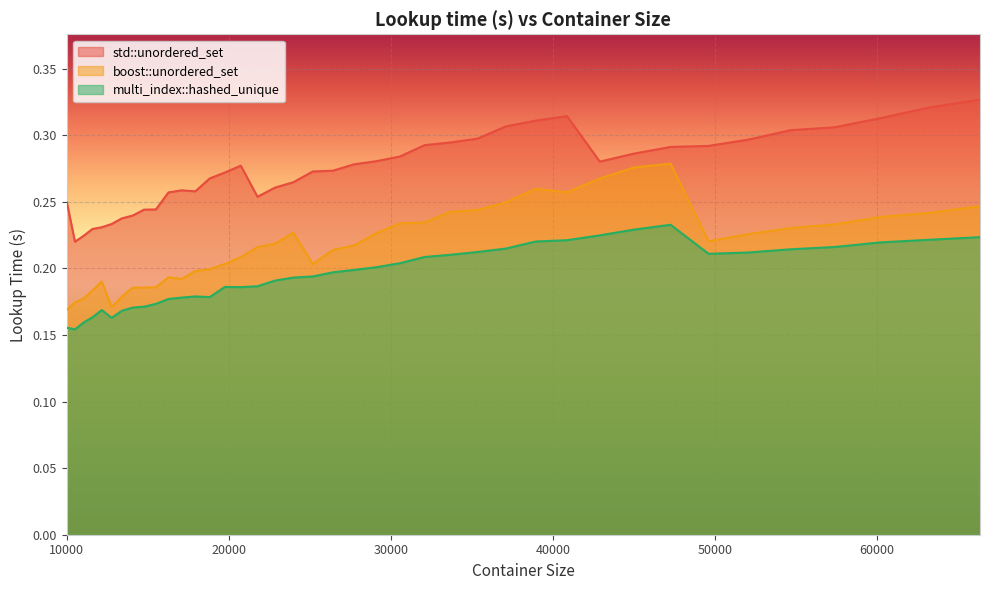

How many categories are shown in the chart?

40